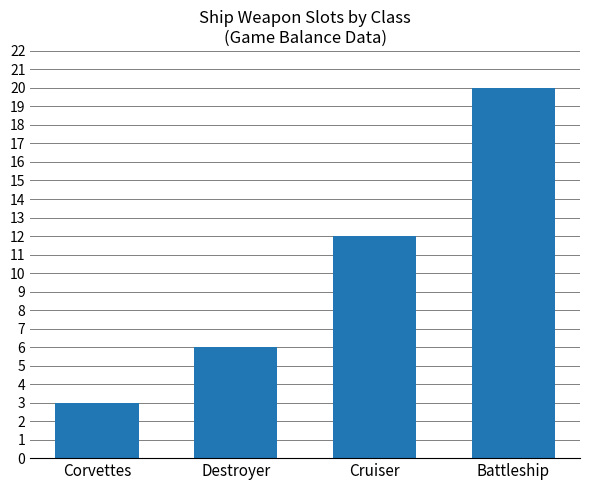

What is the approximate value at Cruiser?

12